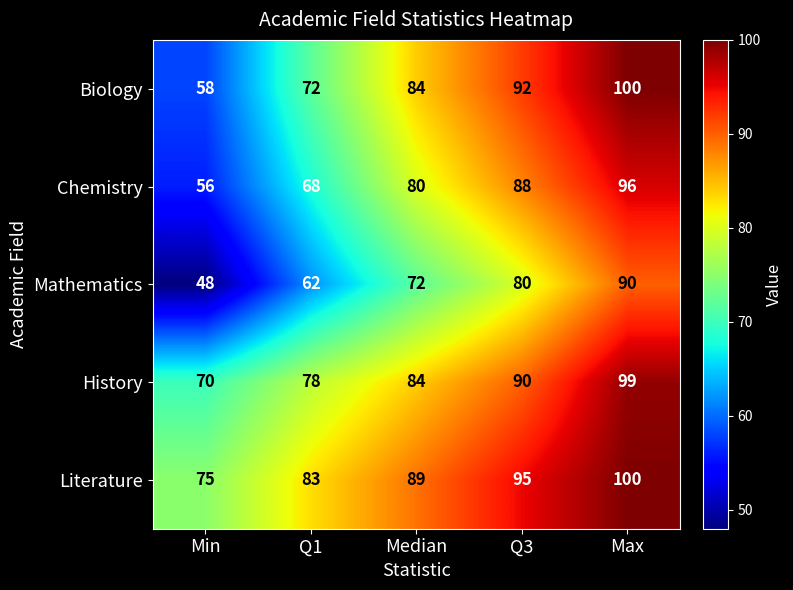

Rank the series by their average value, from lowest to highest.

Mathematics, Chemistry, Biology, History, Literature